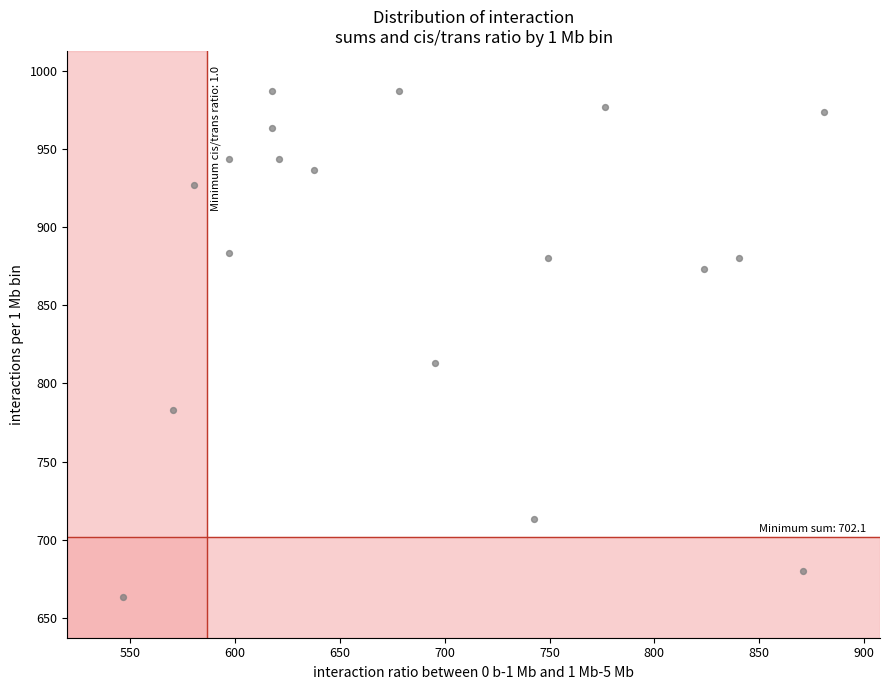

What is the range of Y values (max minus min)?

323.3